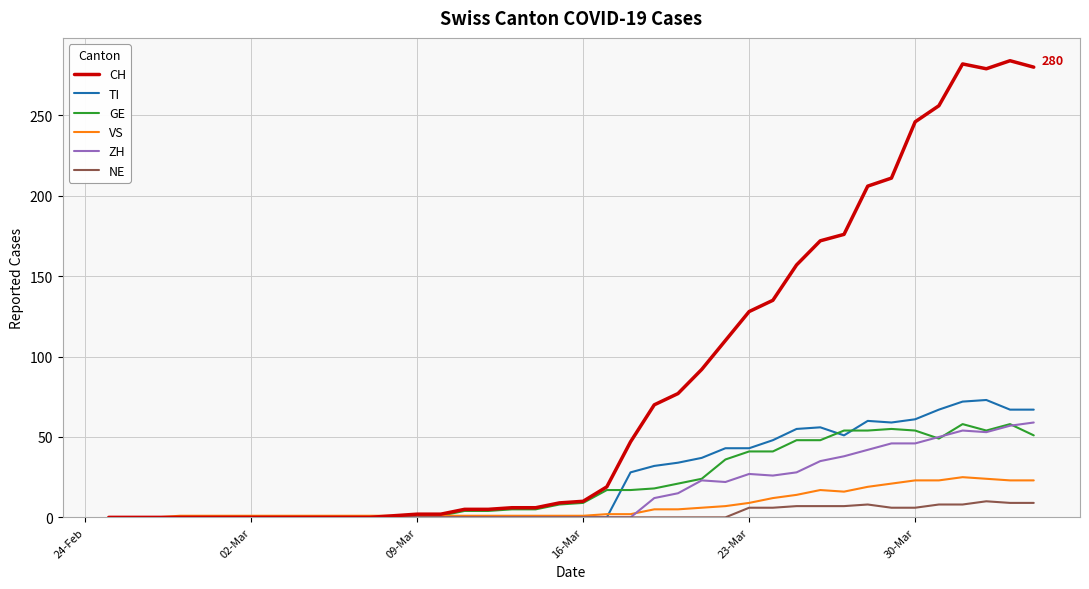

Which series has the largest total across all categories?

CH